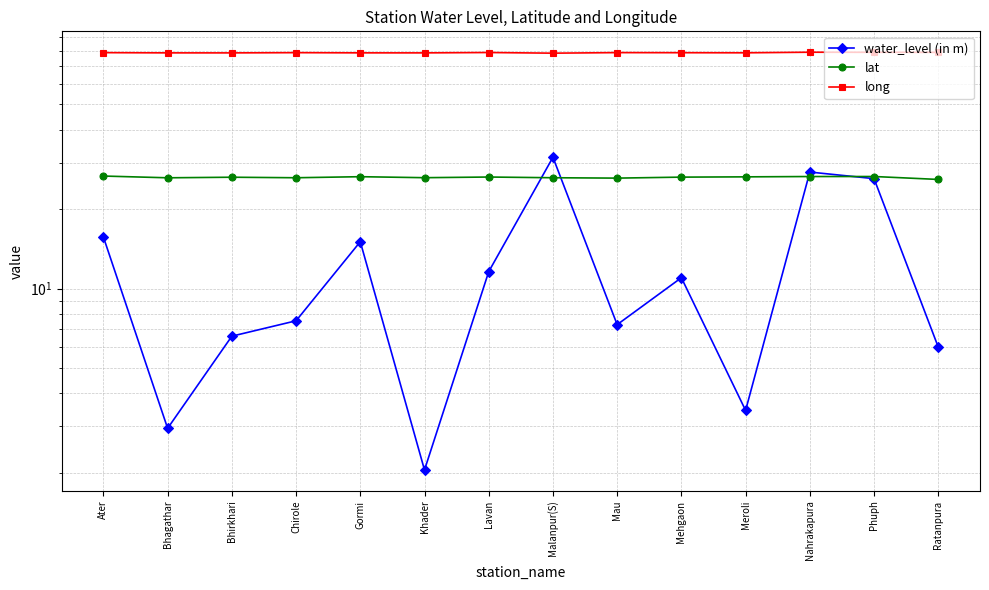

In water_level (in m), how many points are lower than both neighbors (excluding endpoints)?

4